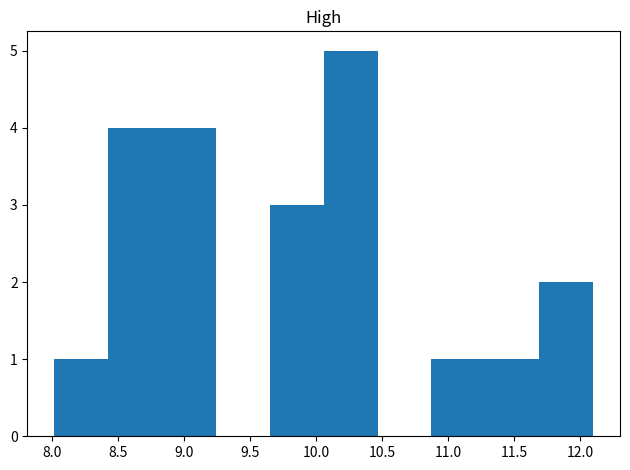

Which range on the x-axis has the tallest bar?

10.05 to 10.45